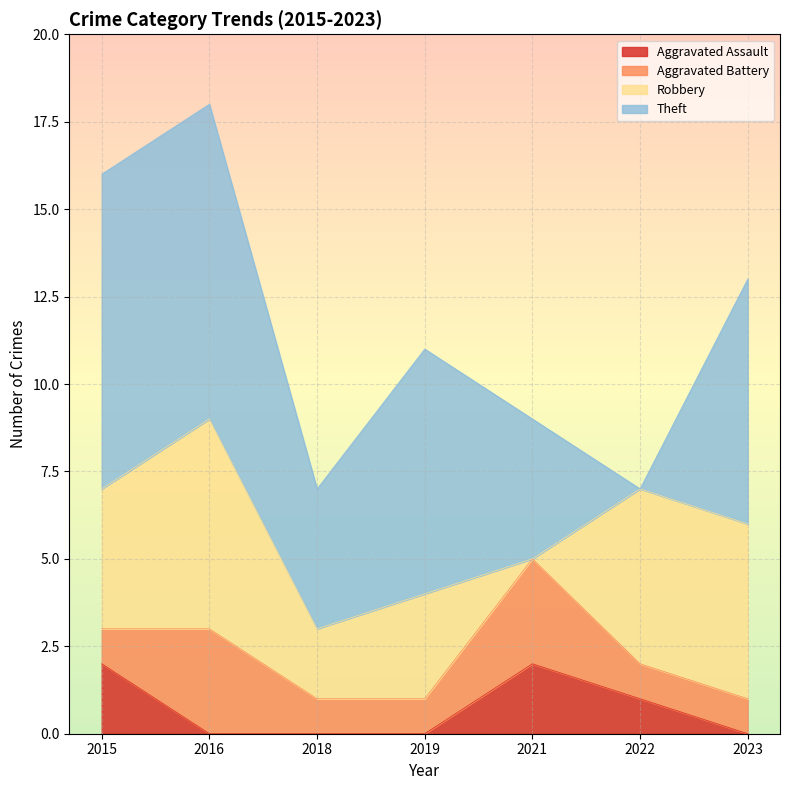

How many lines are shown in the chart?

4